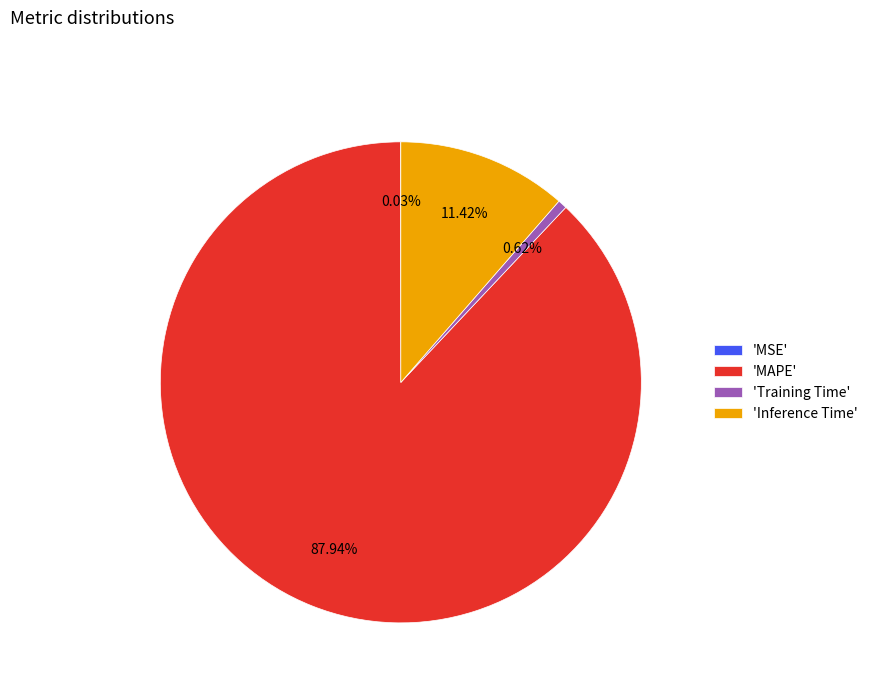

To the nearest percent, what is the difference between the largest and smallest slice percentages?

88%